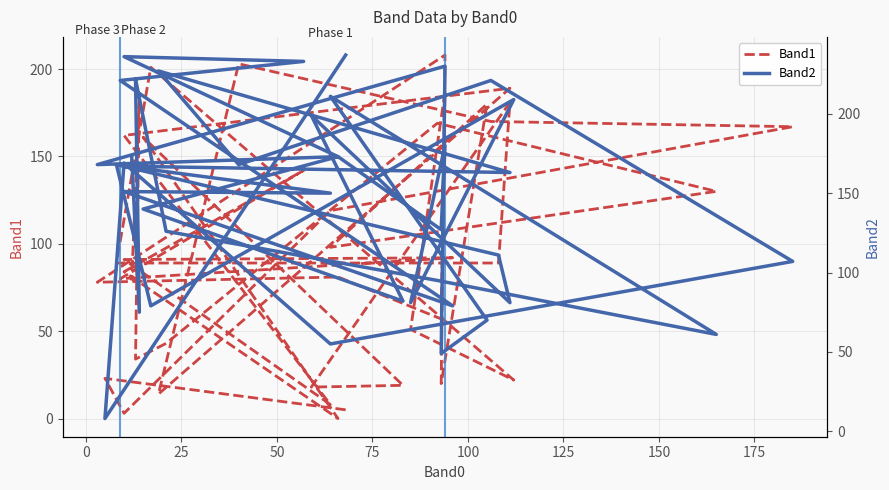

Does the chart have visible grid lines?

Yes